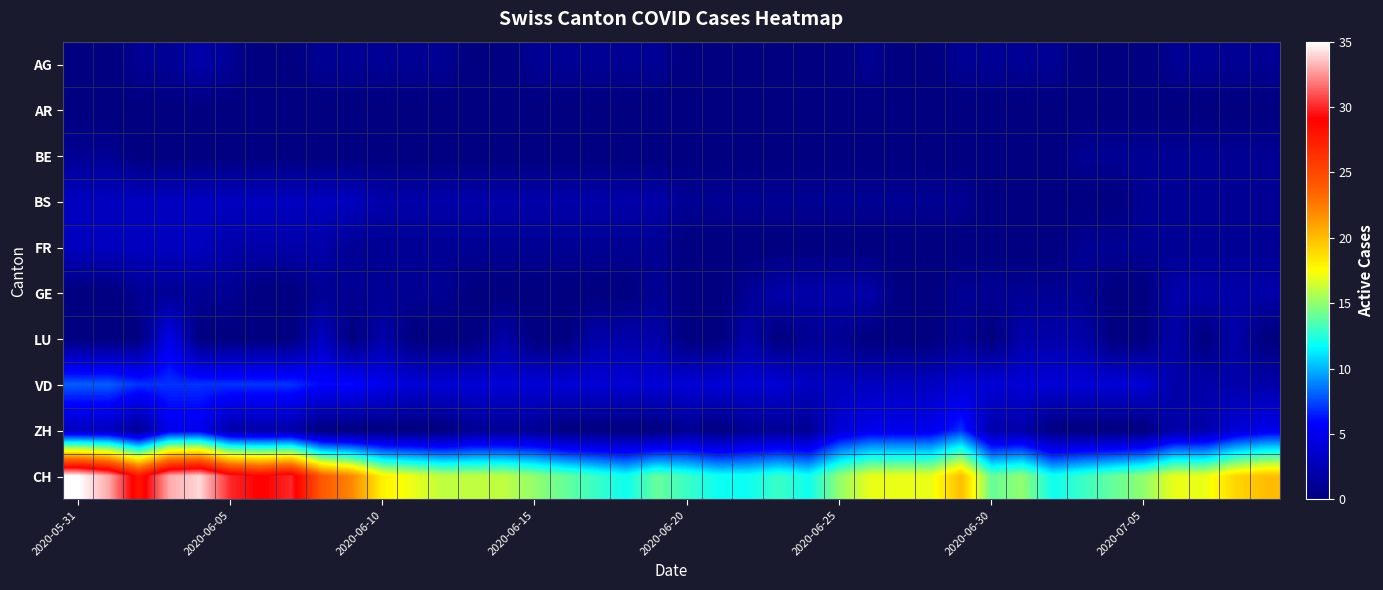

Which category has the highest value across all series?

2020-05-31